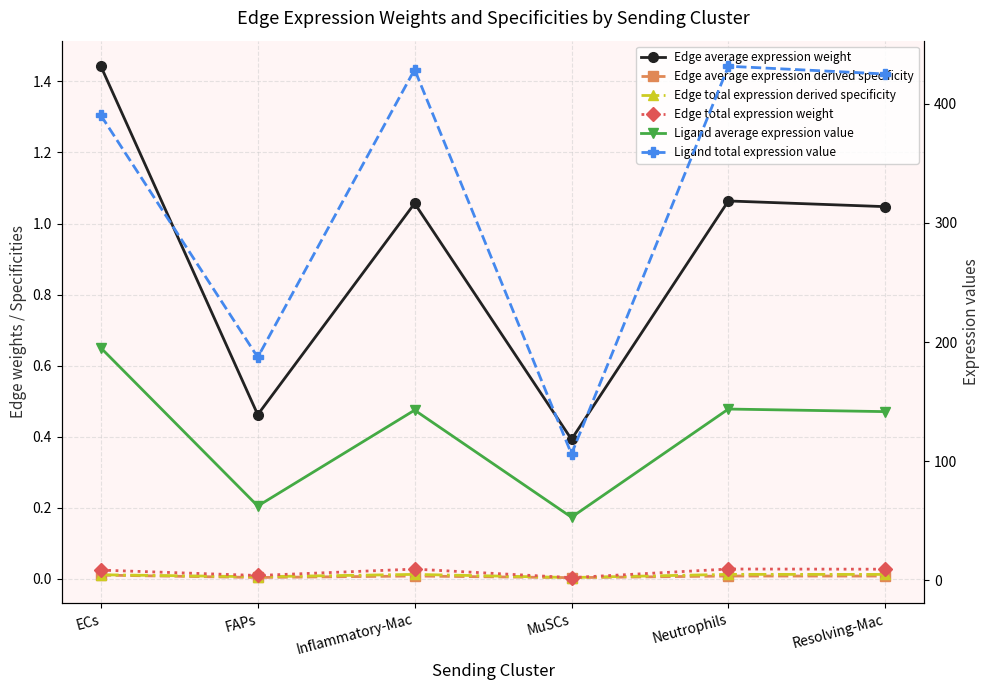

True or false: Edge total expression derived specificity and Edge average expression weight intersect in this chart.

False